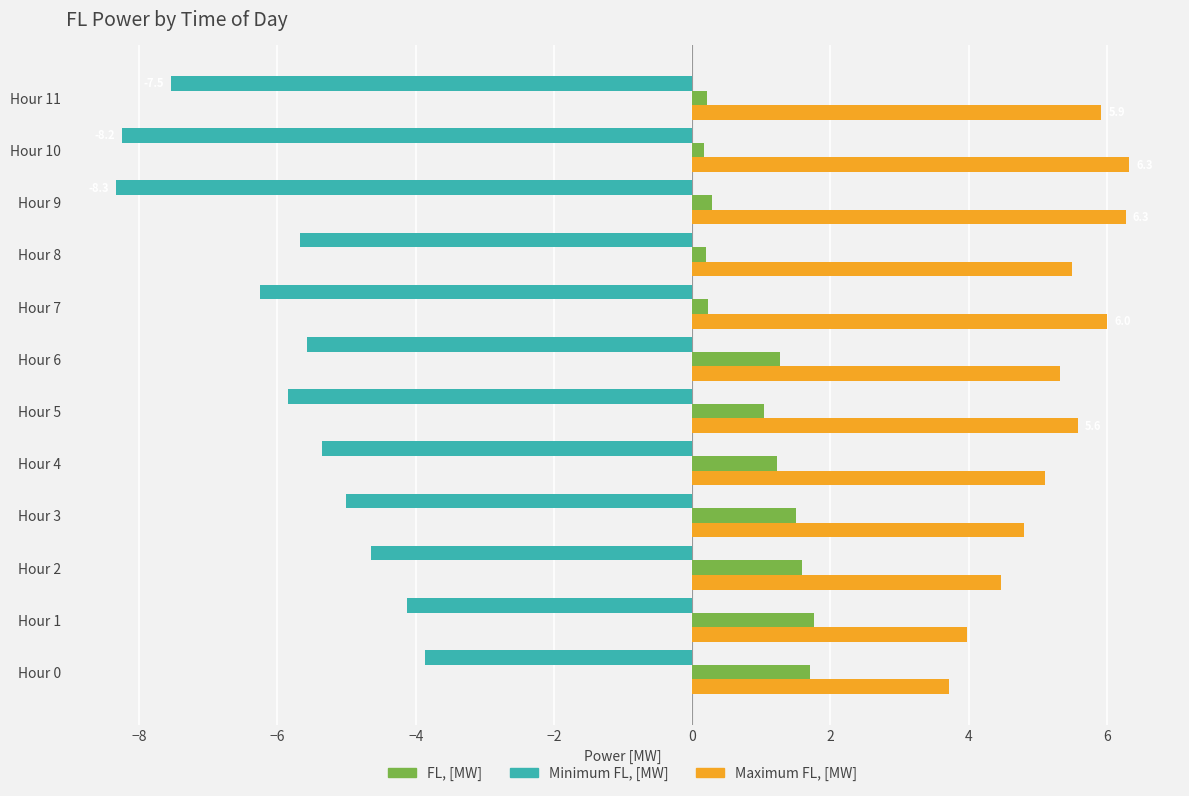

Is it true that FL, [MW] equals 0.3 at Hour 9?

True